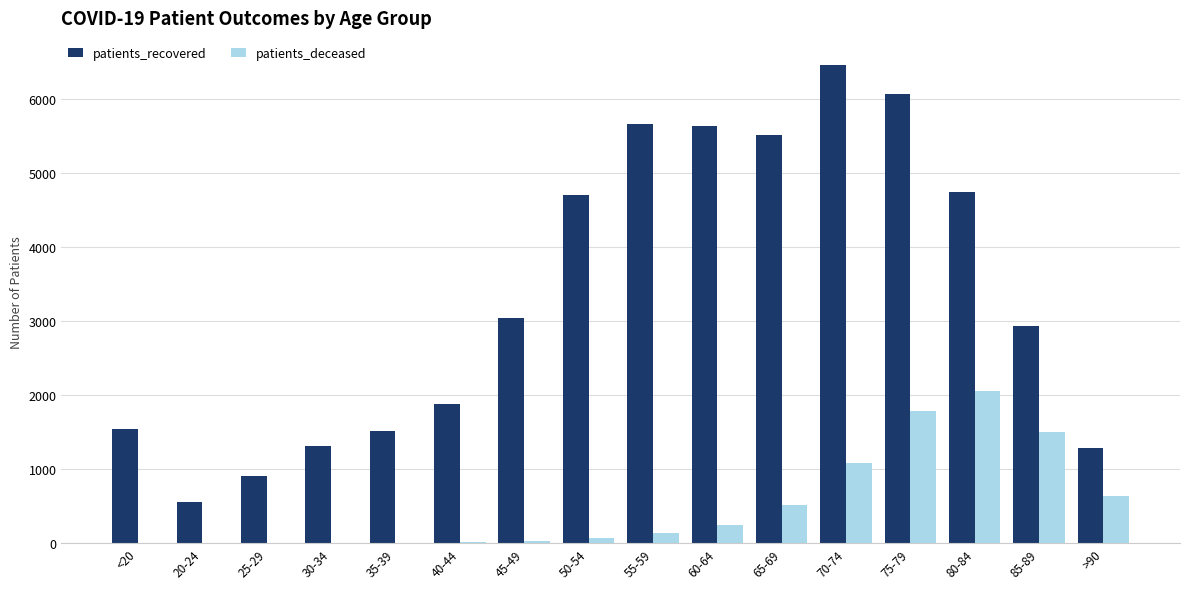

What is the spread (max minus min) of values at 30-34?

1310